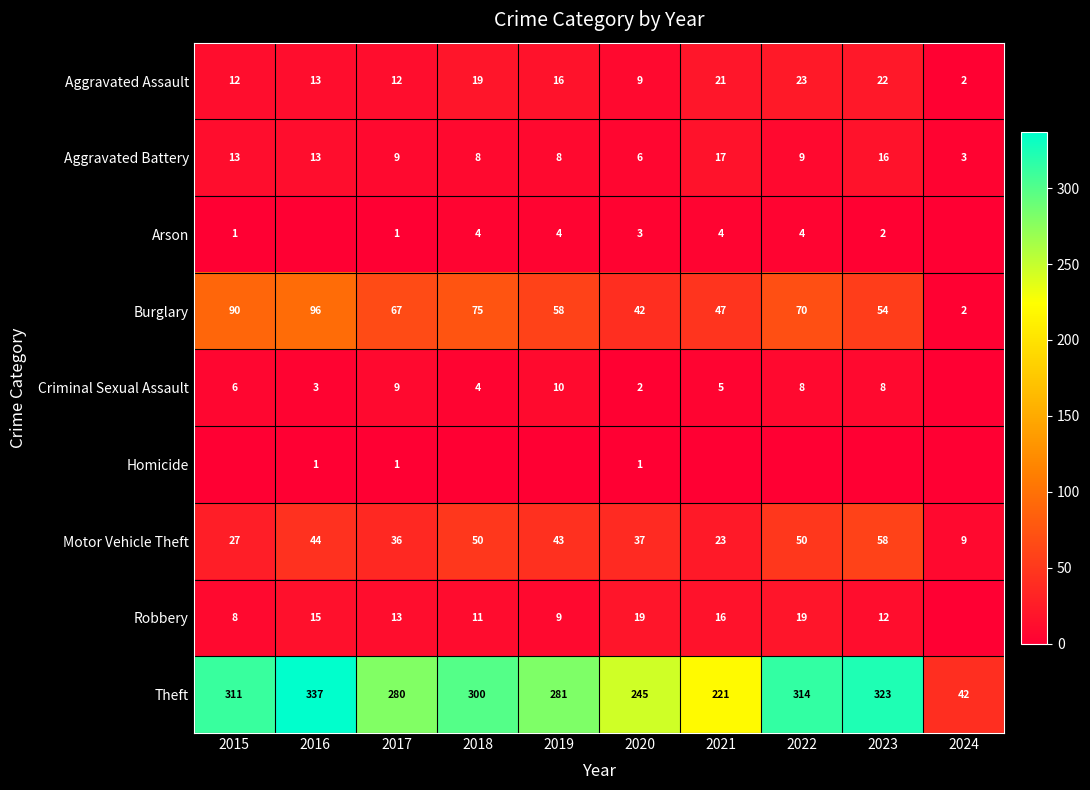

Is the value of Criminal Sexual Assault at 2015 greater than the value of Theft at 2018?

No